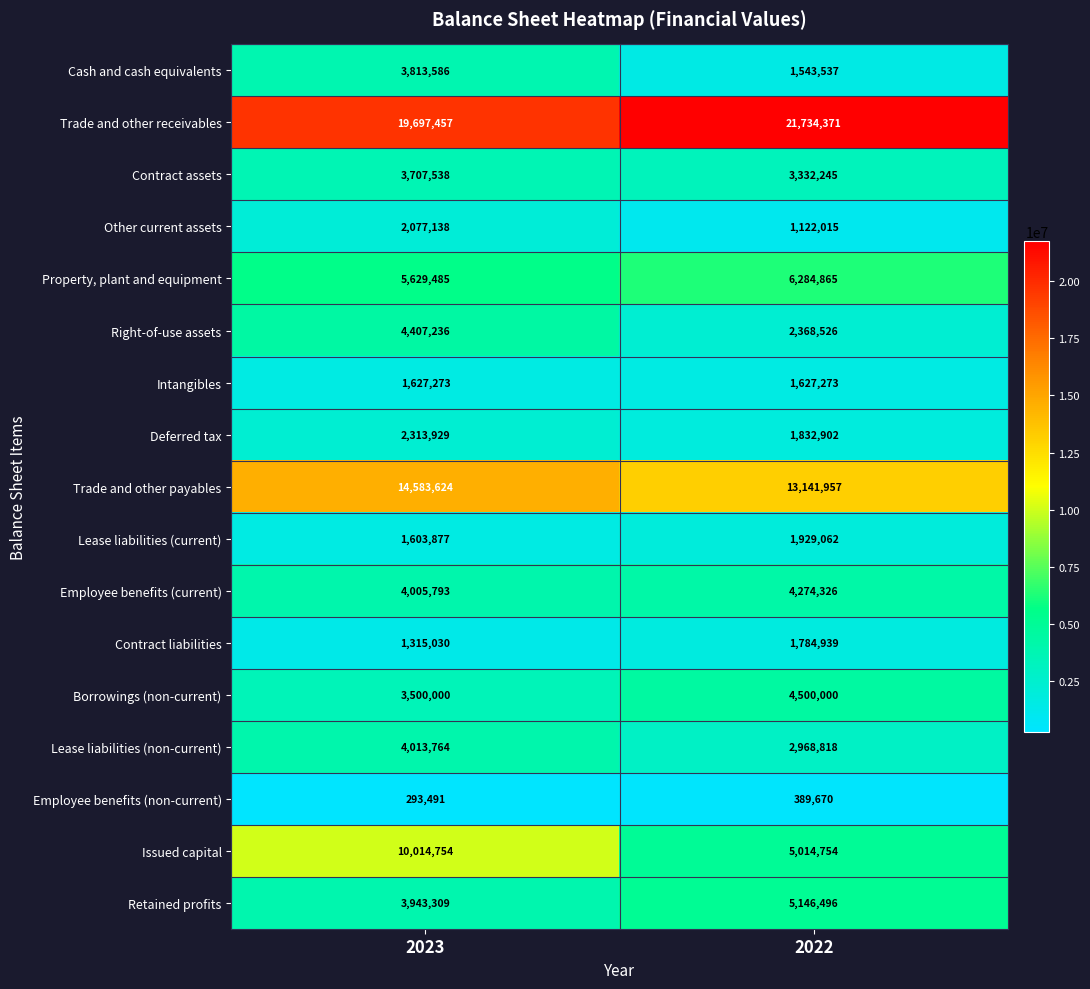

Which label corresponds to the largest value in the chart?

2022